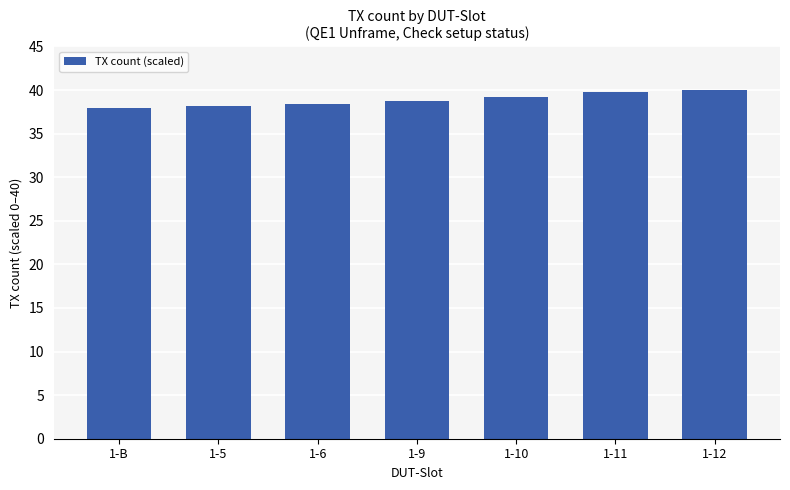

What is the smallest value displayed?

37.9